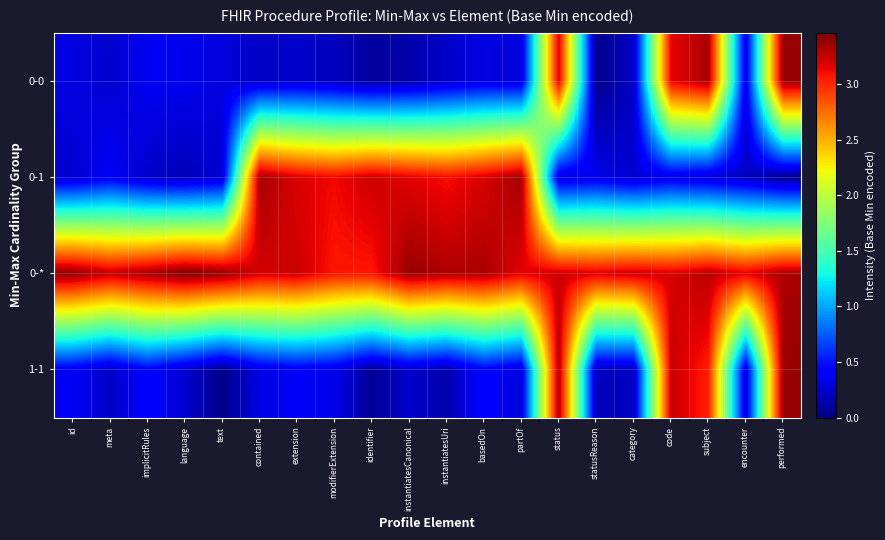

List the series in order of their peak value, lowest first.

0-1, 1-1, 0-0, 0-*